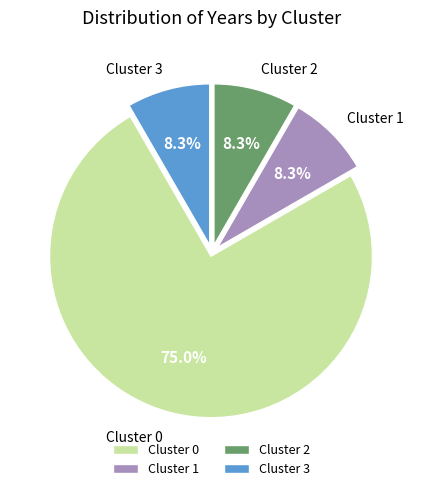

Is there any slice that represents more than half of the pie?

Yes